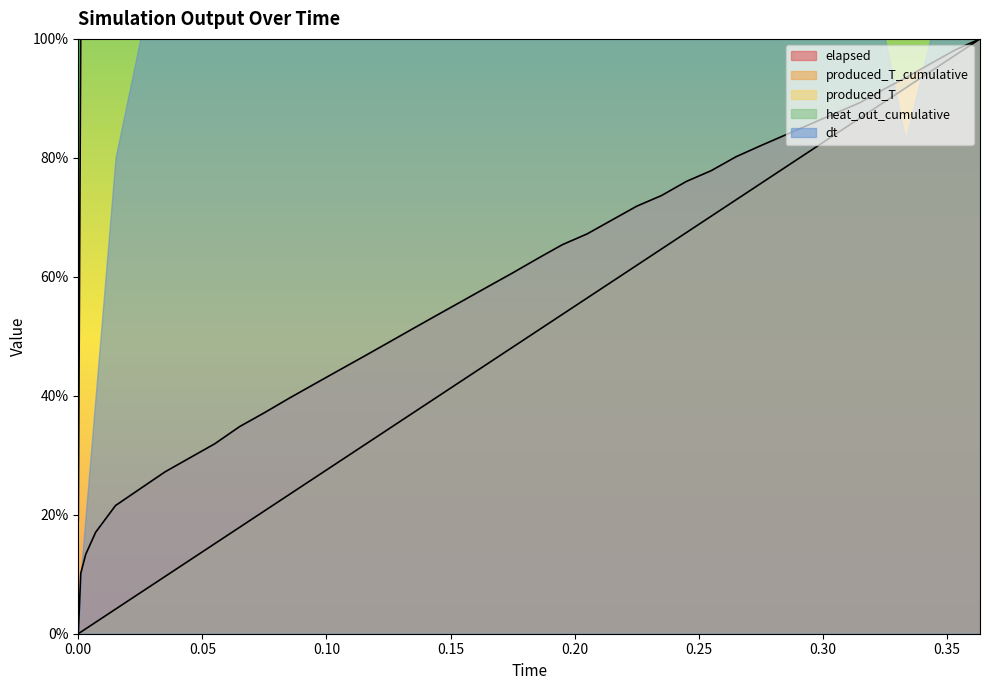

Does the chart display data point markers on the line(s)?

No